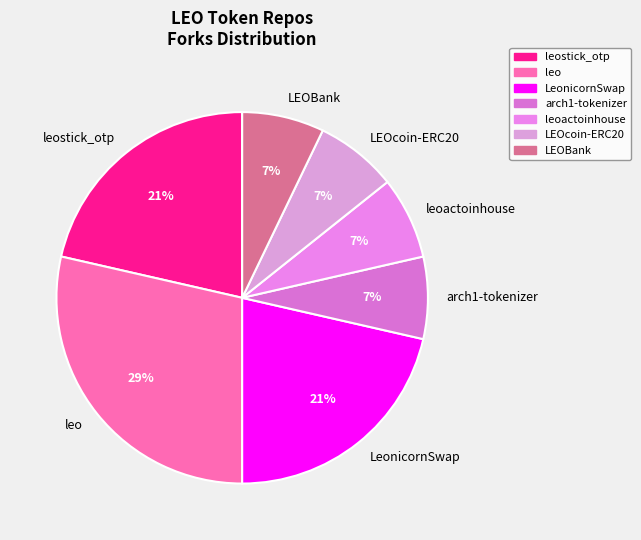

How many slices are in this pie chart?

7